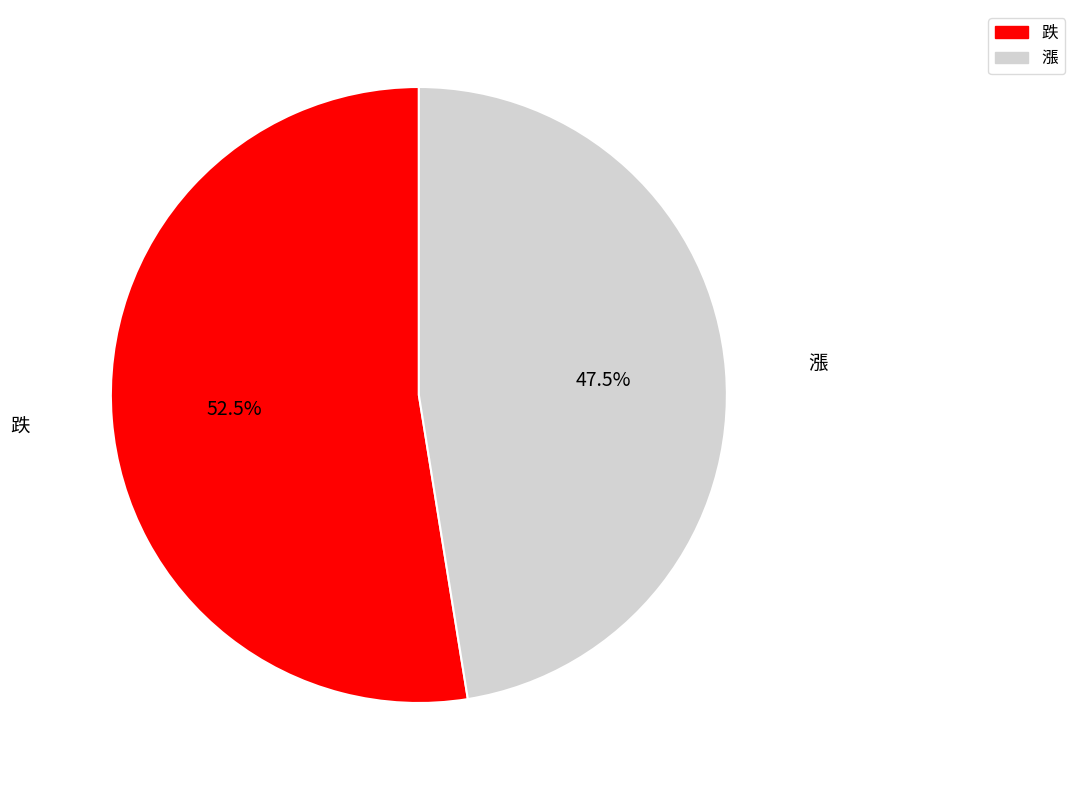

The 漲 slice represents 35% of the pie. True or false?

False